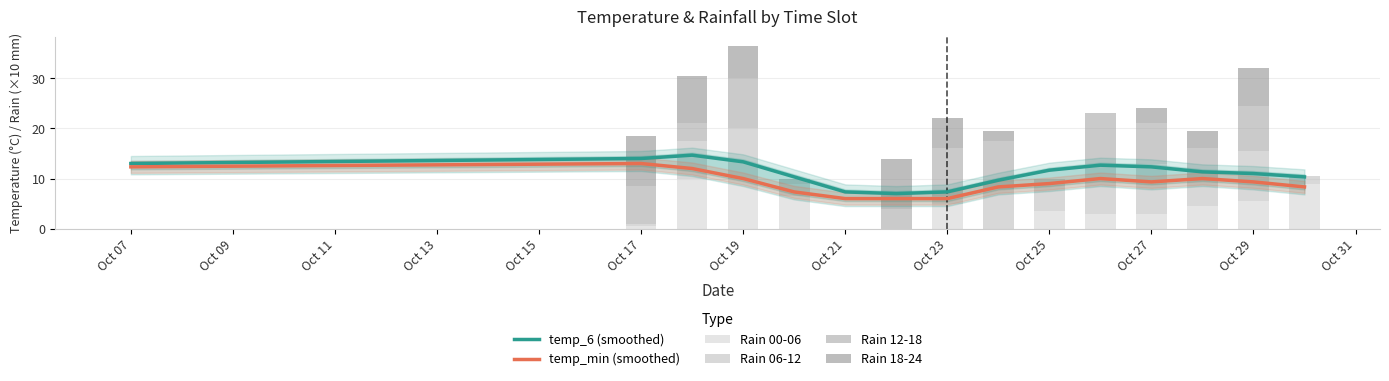

Which series has the largest range (max minus min)?

Rain 00-06